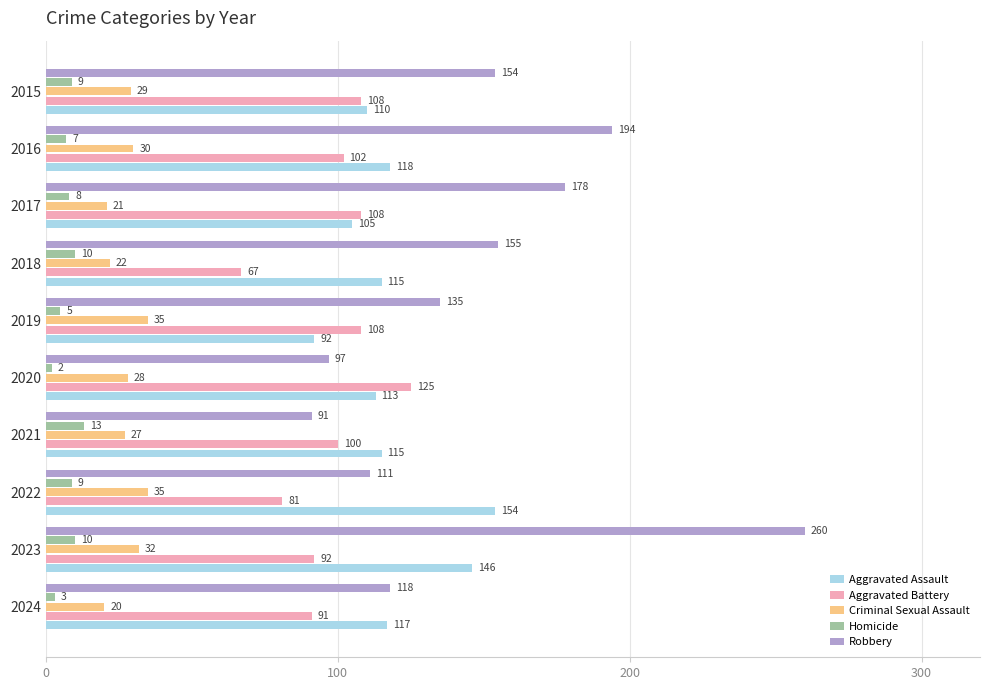

How many categories are shown in the chart?

10